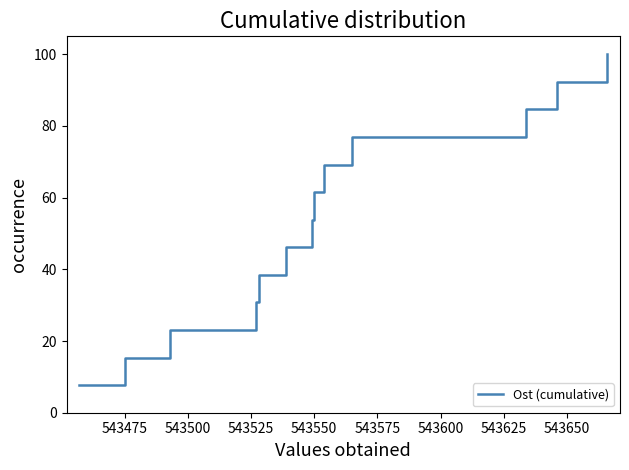

What is the minimum value shown in the chart?

7.7